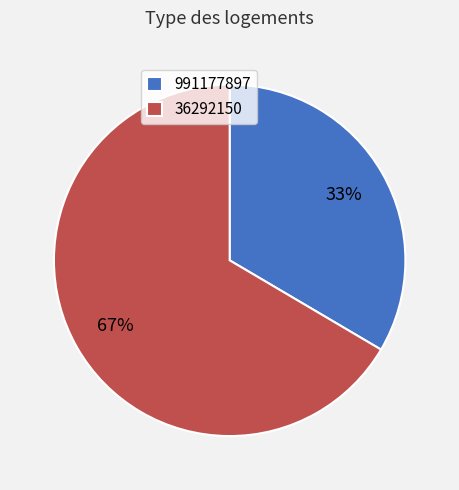

To the nearest percent, what is the combined percentage of 36292150 and 991177897?

100%